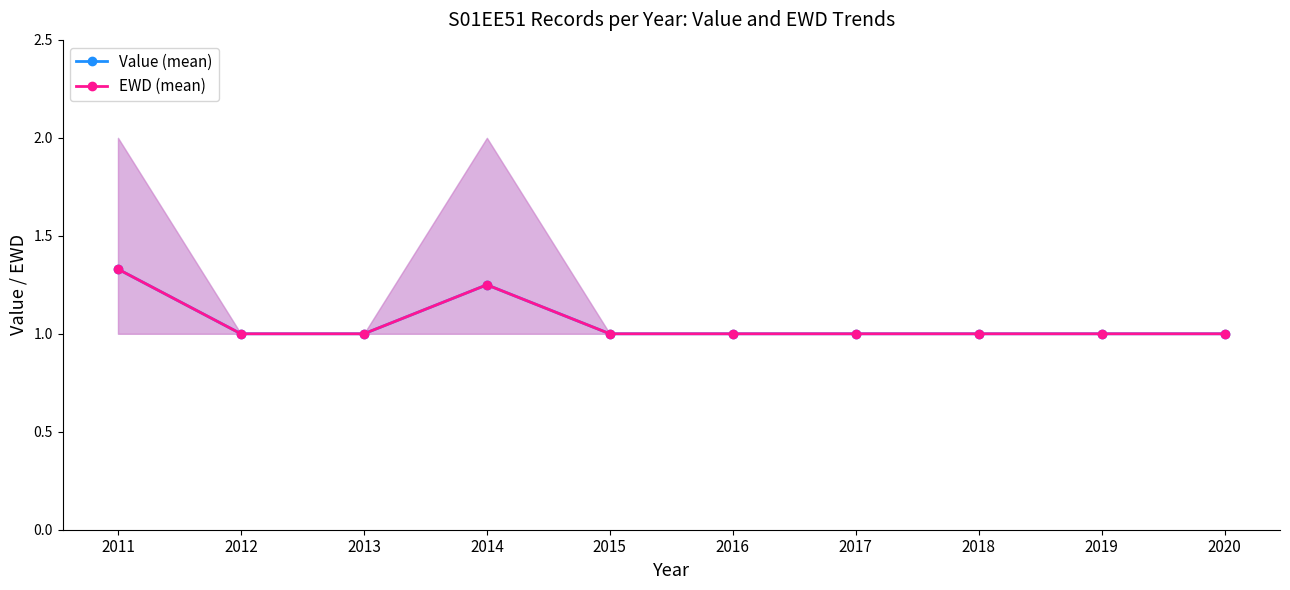

What is the minimum value for Value (mean)?

1.0